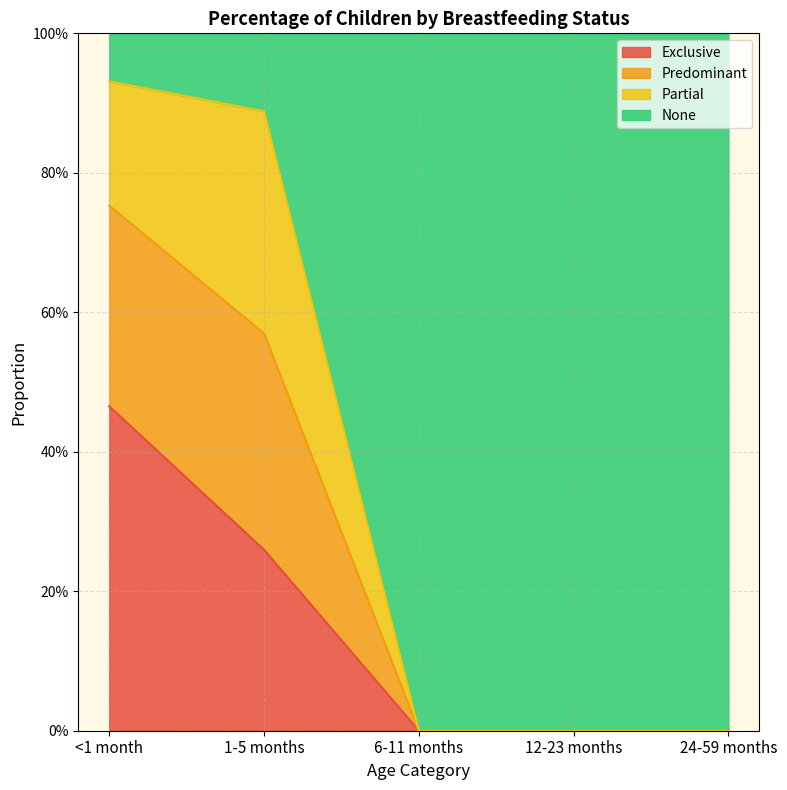

At which category is the sum across all series the highest?

<1 month